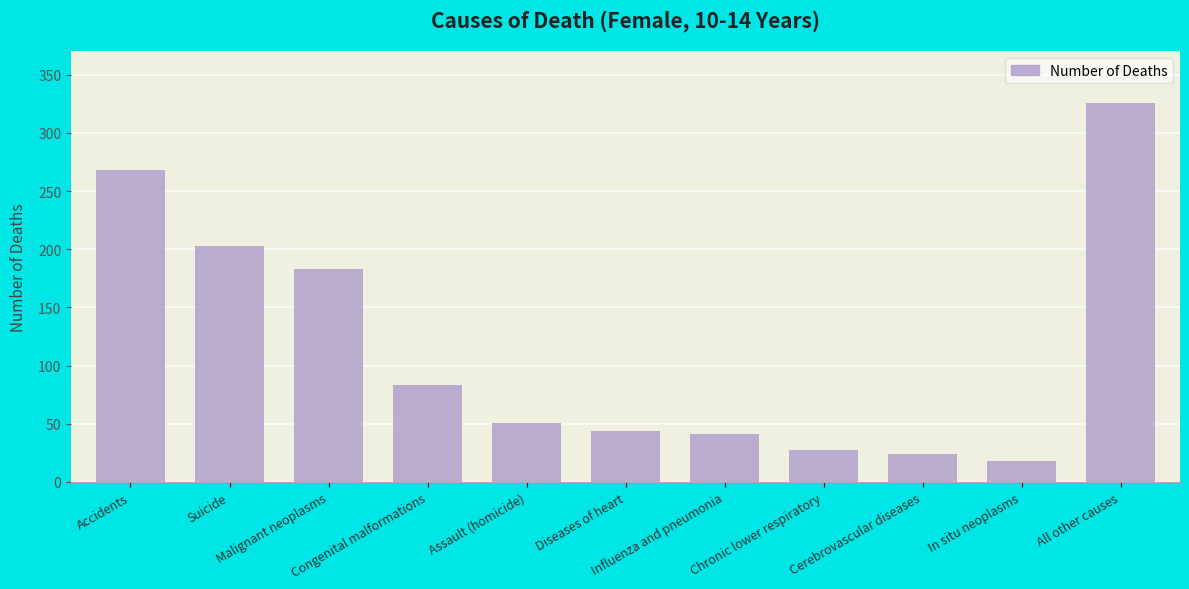

What is the smallest value displayed?

18